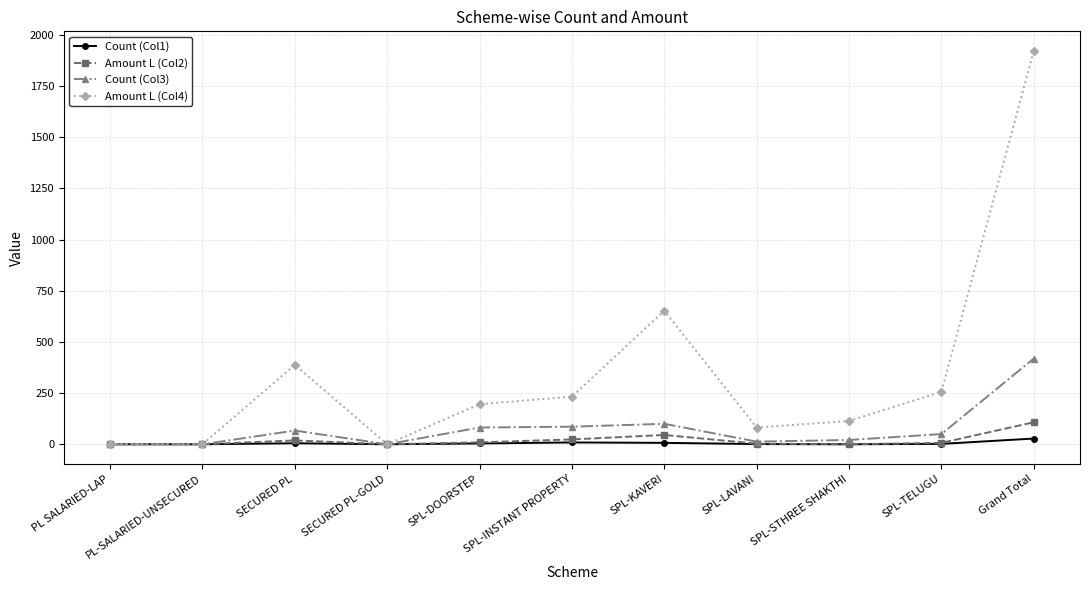

What is the label of the 2nd point from the left?

PL-SALARIED-UNSECURED